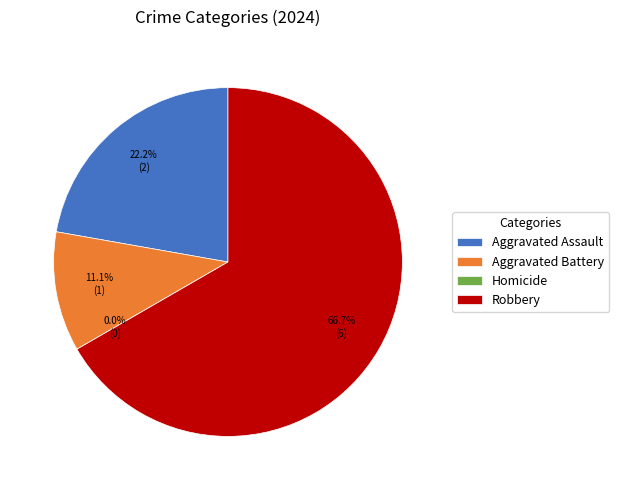

Do Aggravated Battery and Robbery together represent more than half of the pie?

Yes